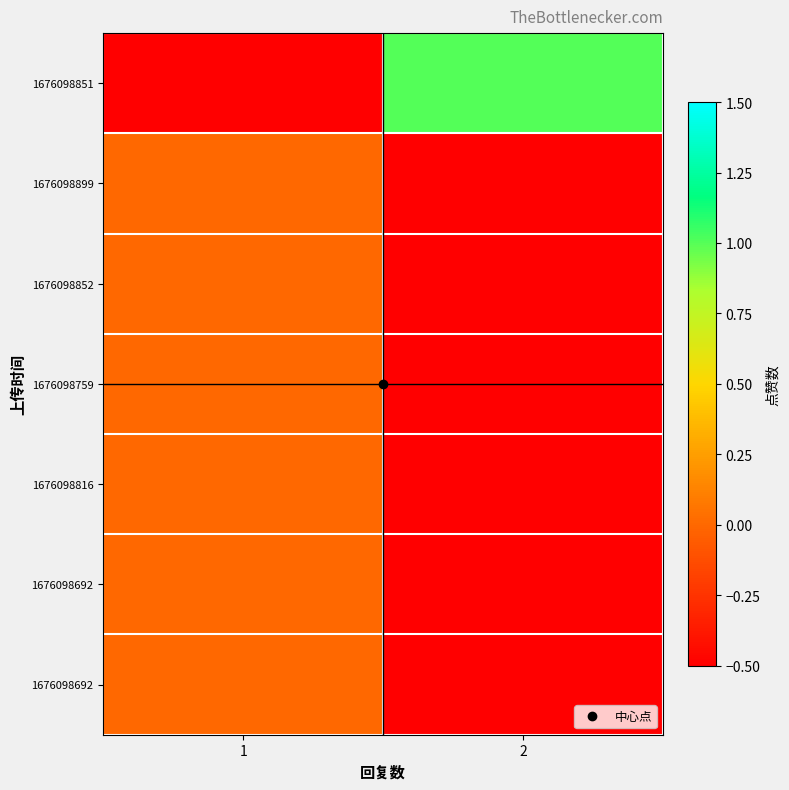

At how many categories does at least one series exceed 0?

1